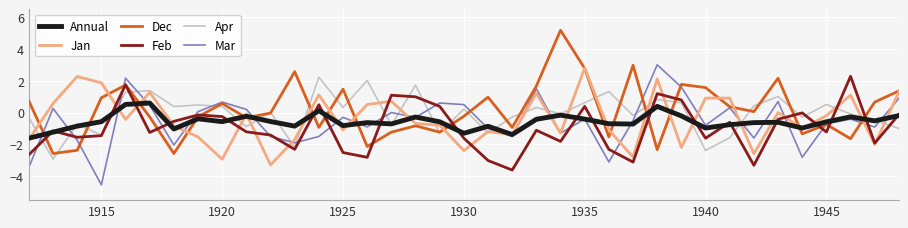

What is the greatest value displayed?

5.2